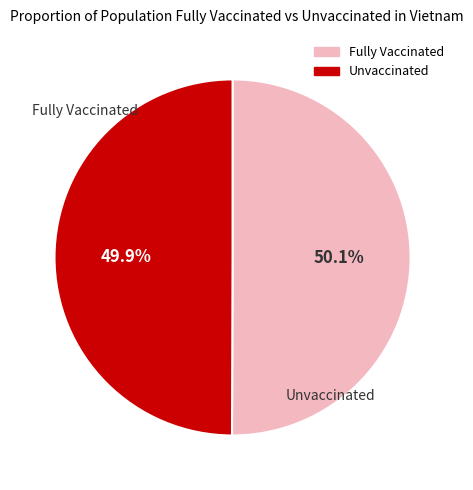

Is there a majority slice in this chart?

Yes